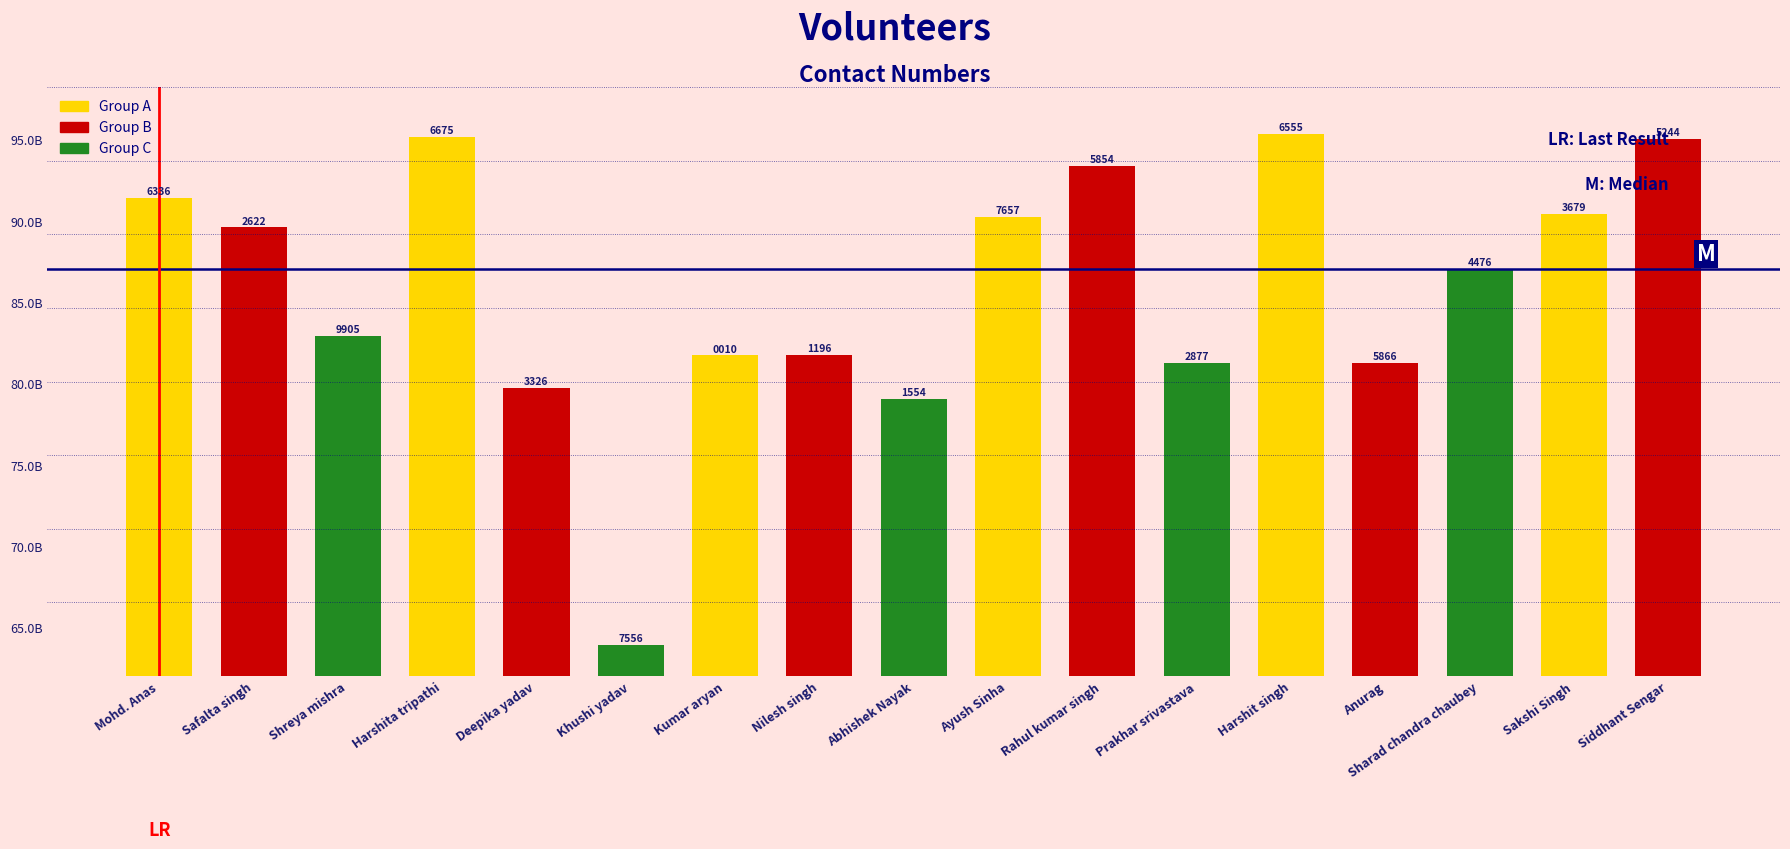

Reading left to right, extract all data points from this chart.

Mohd. Anas=9140636336	Safalta singh=8960422622	Shreya mishra=8294039905	Harshita tripathi=9517116675	Deepika yadav=7973513326	Khushi yadav=6394397556	Kumar aryan=8173030010	Nilesh singh=8176061196	Abhishek Nayak=7905171554	Ayush Sinha=9026307657	Rahul kumar singh=9335985854	Prakhar srivastava=8127212877	Harshit singh=9536296555	Anurag=8127735866	Sharad chandra chaubey=8707494476	Sakshi Singh=9044763679	Siddhant Sengar=9506055244